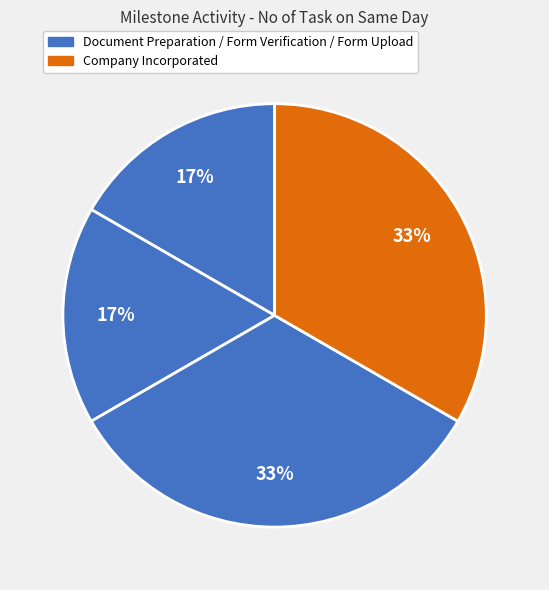

To the nearest percent, what is the difference between the largest and smallest slice percentages?

17%